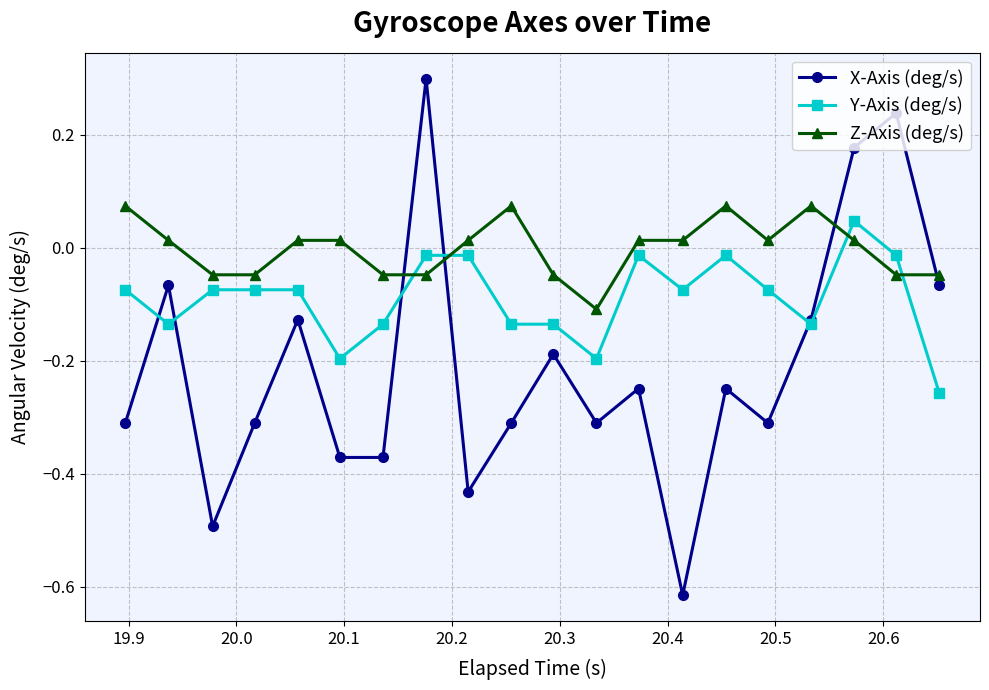

Which series has the widest spread of values?

X-Axis (deg/s)